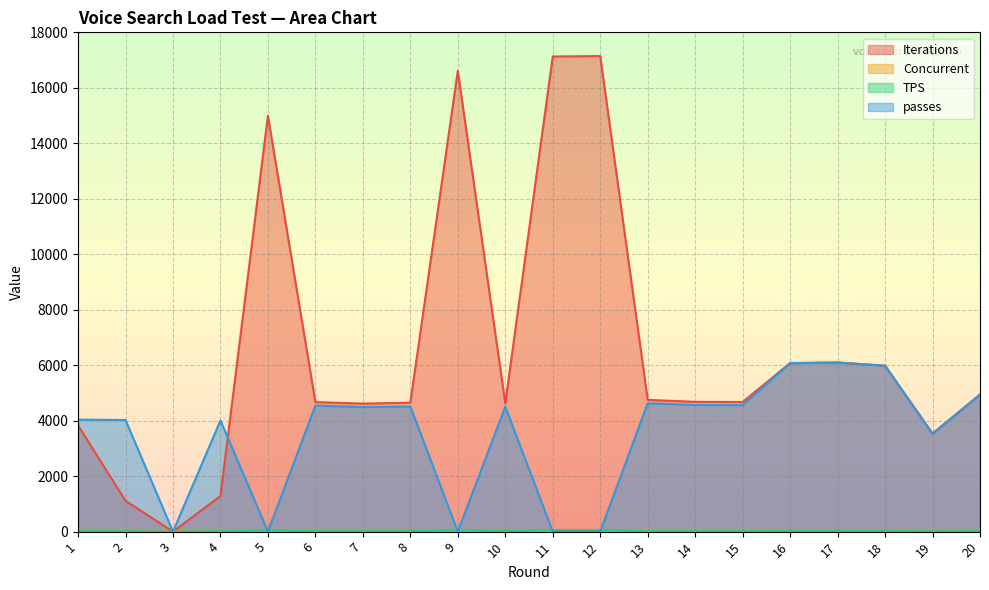

In Iterations, how many points are higher than both neighbors (excluding endpoints)?

4